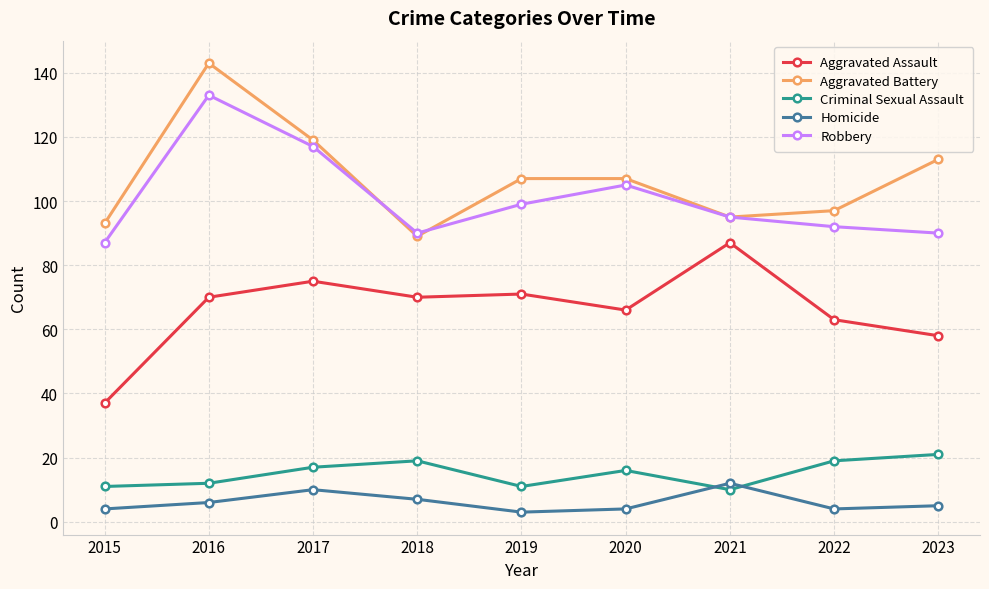

How many data points in Criminal Sexual Assault are less than 16?

4